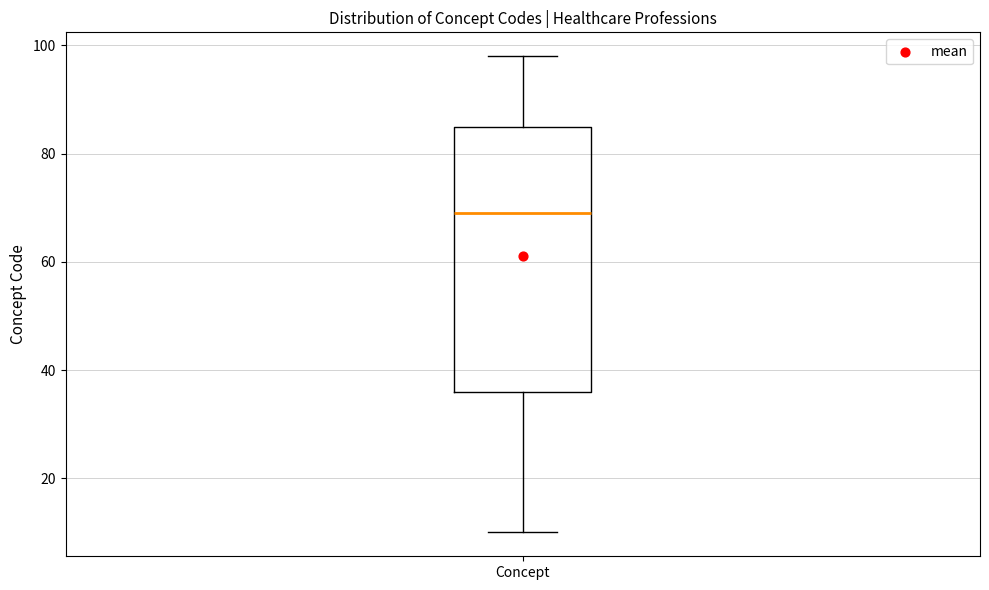

Where does the median line of the box for Concept sit on the y-axis? The values are not printed on the chart, so give them approximately, as read against the axis.

70